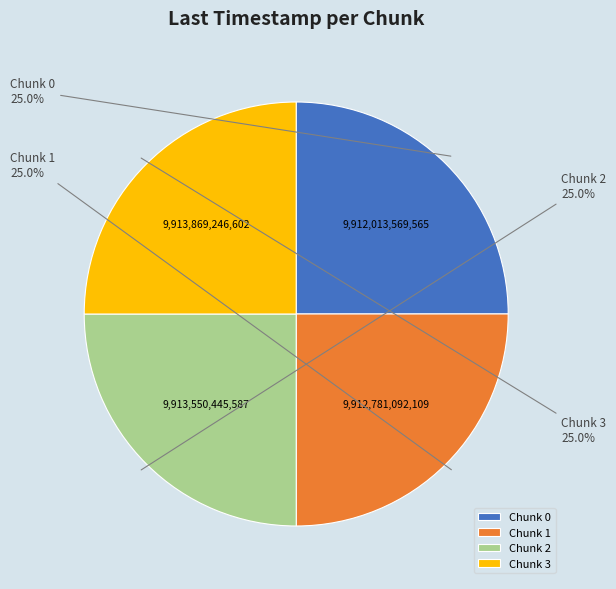

Approximately how many times larger is the value at Chunk 2 compared to Chunk 3?

1.0